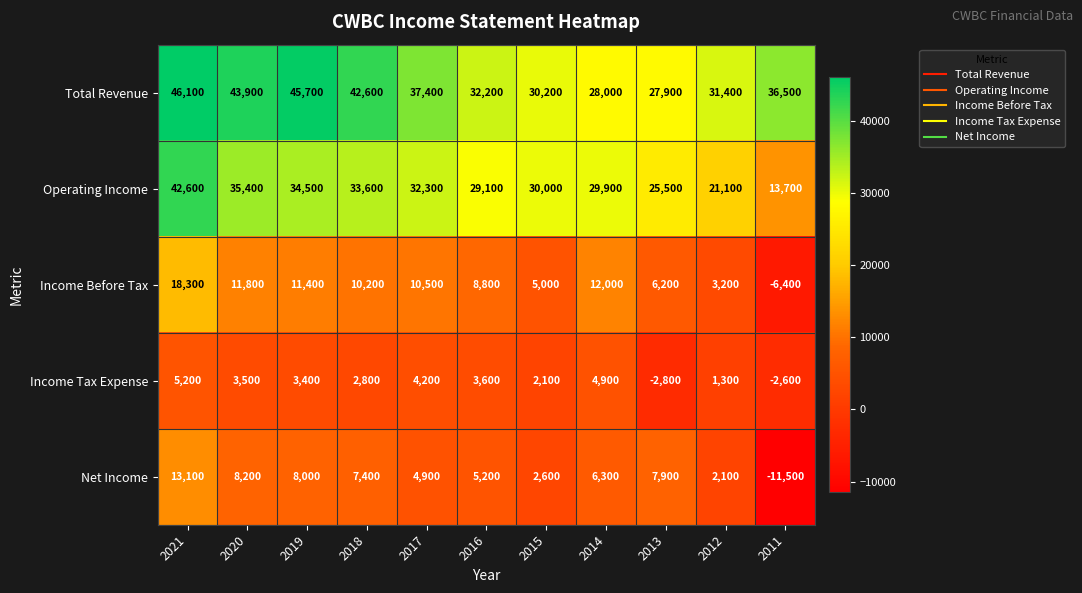

What is the average value of the Income Before Tax series?

8273